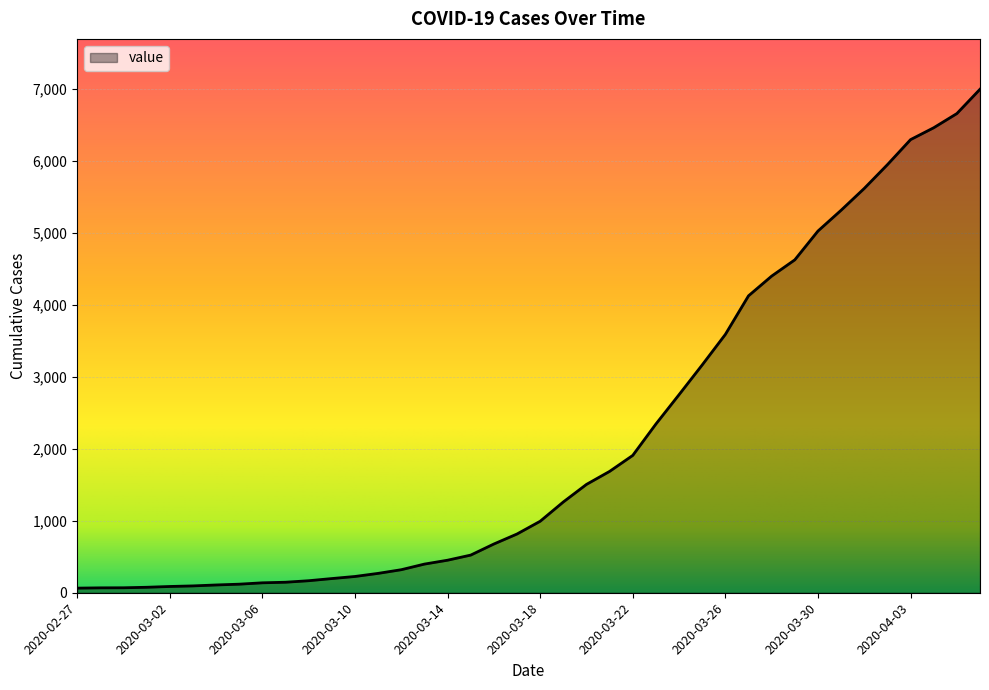

Does the chart display data point markers on the line(s)?

No